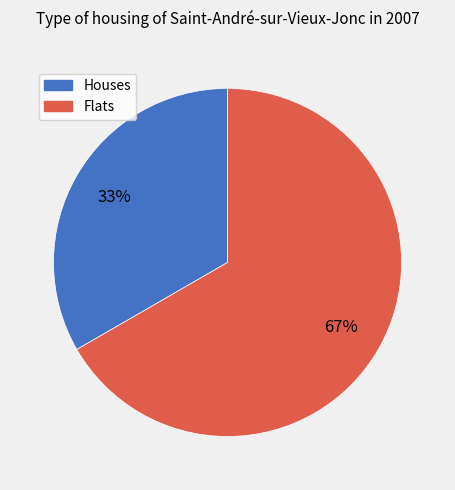

How many segments does this pie chart have?

2